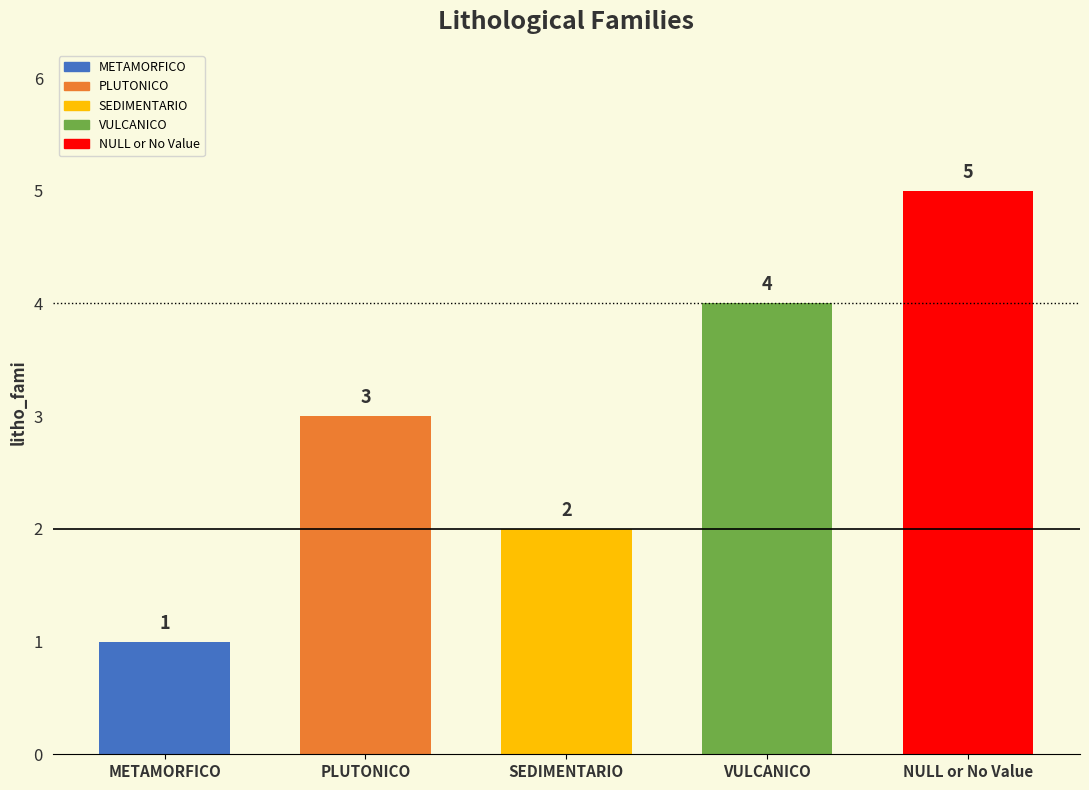

True or false: the data shows 2 at SEDIMENTARIO.

True